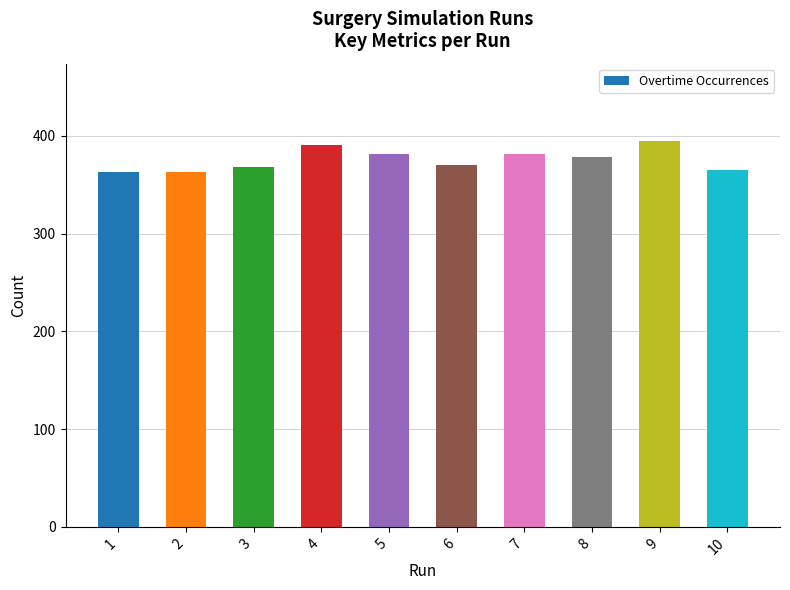

Which category has the highest value across all series?

9